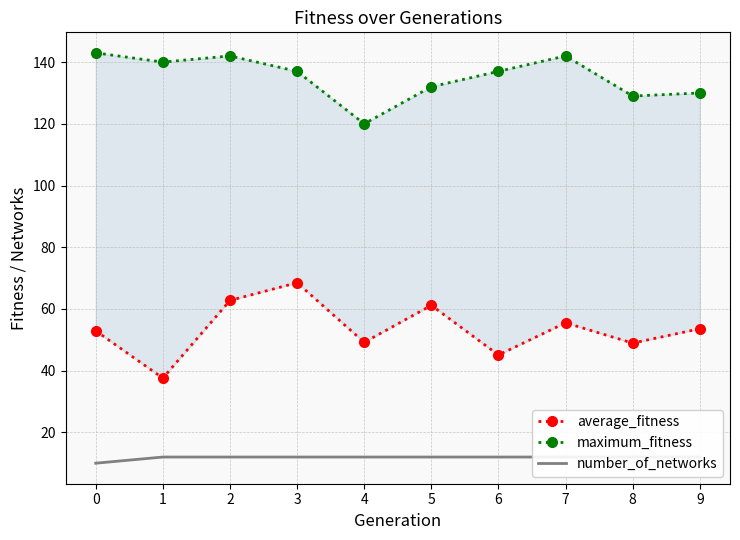

Reading right to left, transcribe all the data shown in this chart.

average_fitness: 9=53.6	8=48.9	7=55.5	6=45.1	5=61.2	4=49.2	3=68.5	2=62.8	1=37.6	0=52.9
maximum_fitness: 9=130.0	8=129.0	7=142.0	6=137.0	5=132.0	4=120.0	3=137.0	2=142.0	1=140.0	0=143.0
number_of_networks: 9=12.0	8=12.0	7=12.0	6=12.0	5=12.0	4=12.0	3=12.0	2=12.0	1=12.0	0=10.0